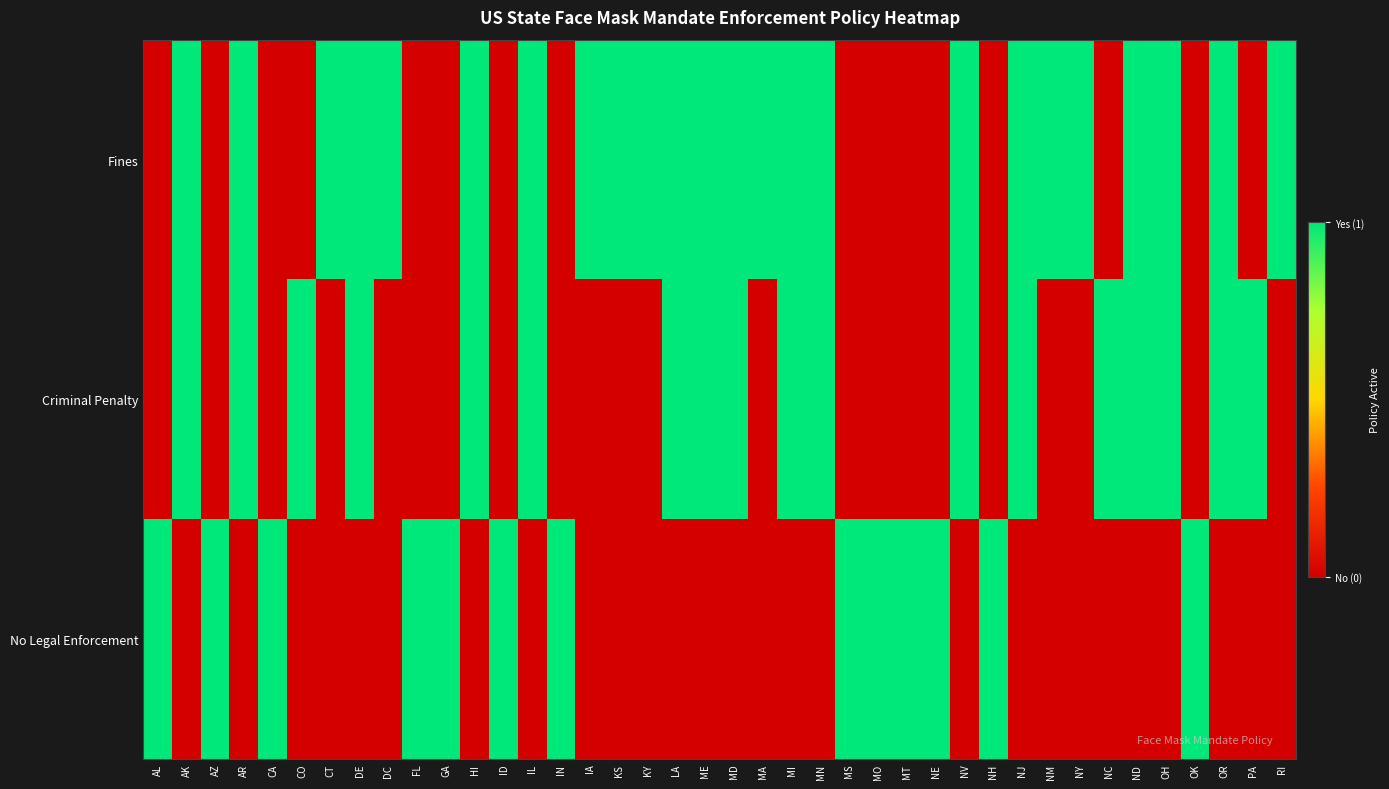

Rank the series at KS from lowest to highest value.

Criminal Penalty, No Legal Enforcement, Fines